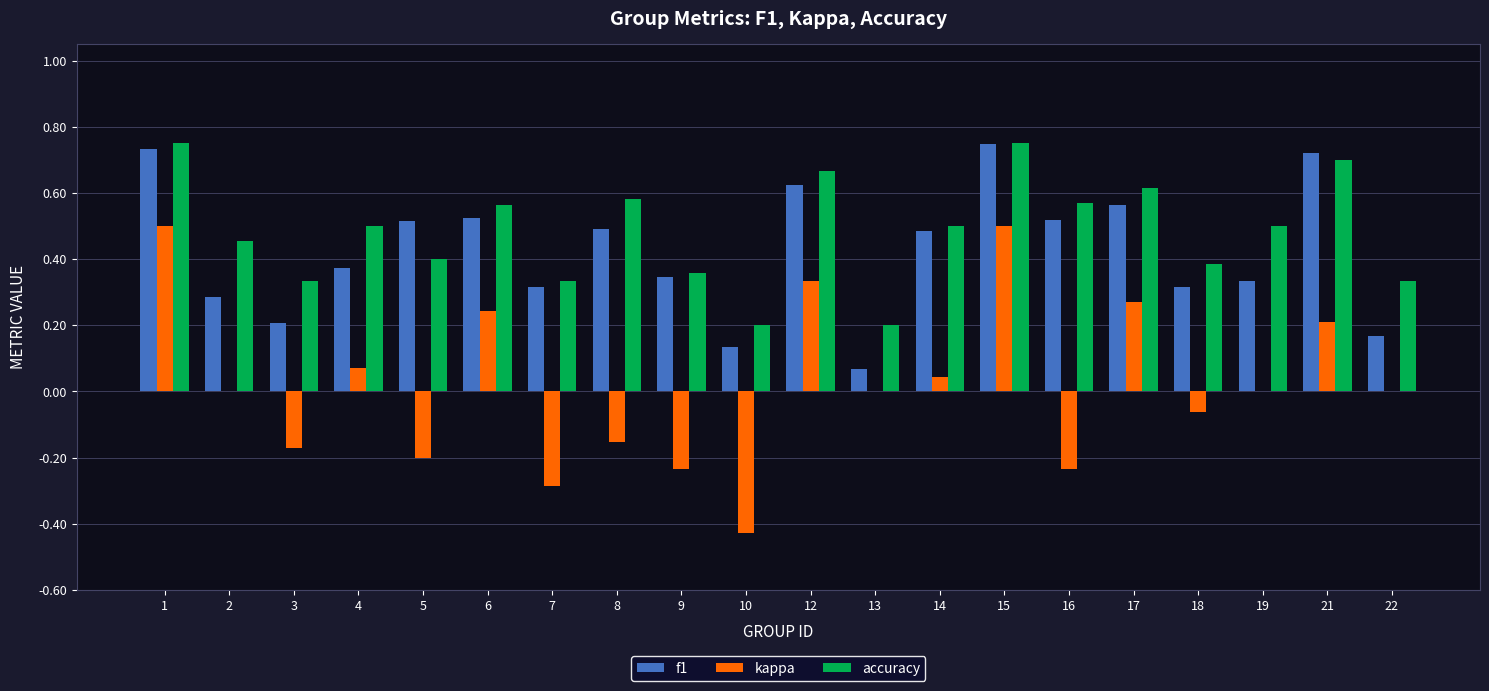

Is the value of kappa at 6 greater than the value of accuracy at 18?

No